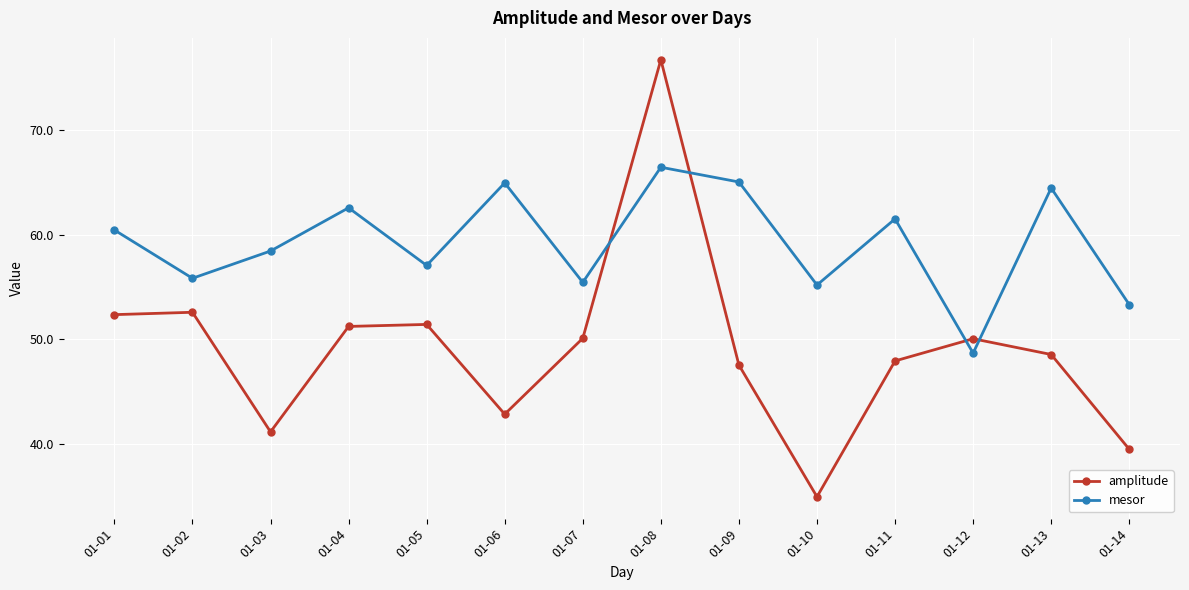

What is the sum of the mesor values at 01-04 and 01-10?

117.8